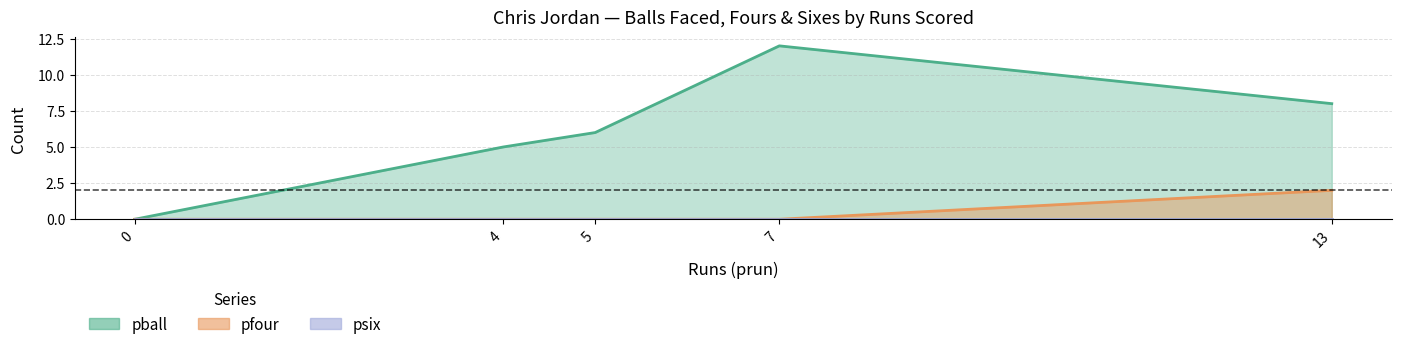

True or false: pfour and psix cross at least once.

False